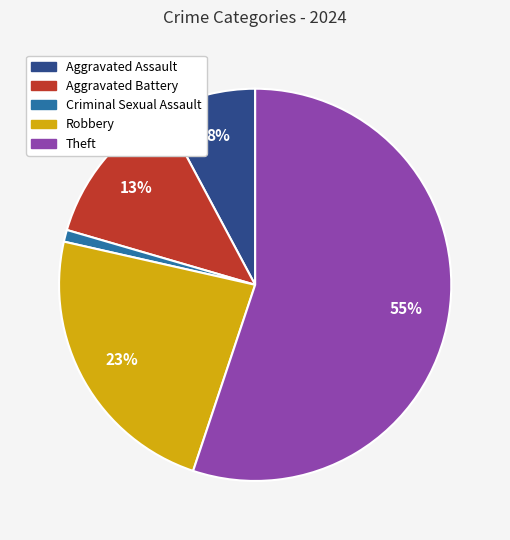

How many segments does this pie chart have?

5